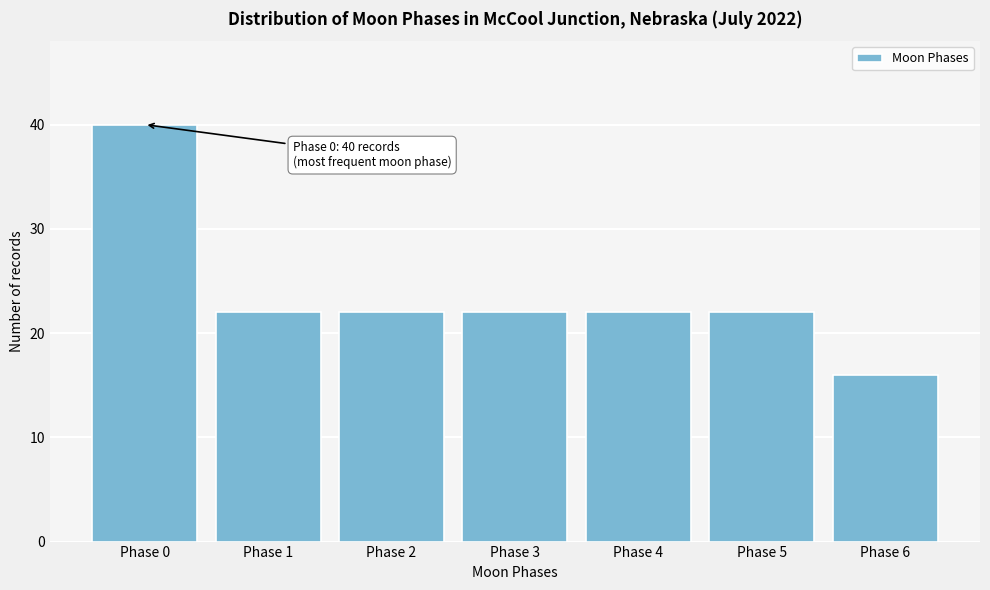

Reading left to right, transcribe all the data shown in this chart.

Phase 0=40	Phase 1=22	Phase 2=22	Phase 3=22	Phase 4=22	Phase 5=22	Phase 6=16